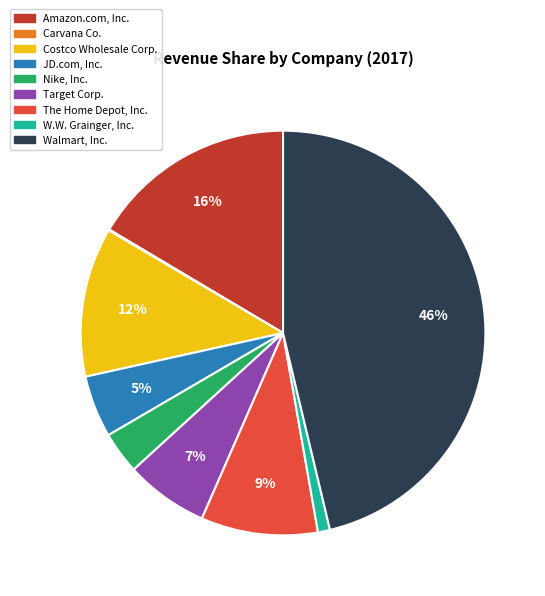

What is the largest slice in the pie chart?

Walmart, Inc.